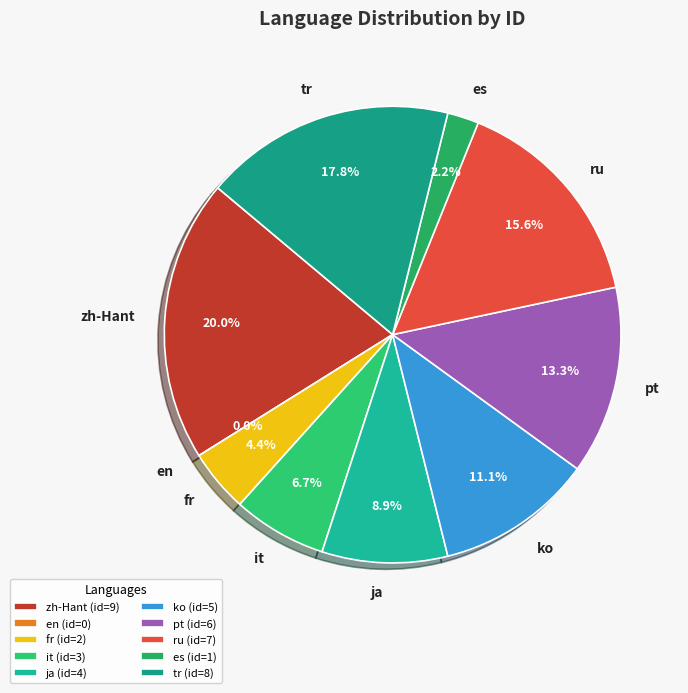

Combined, do ko and it account for over 50%?

No